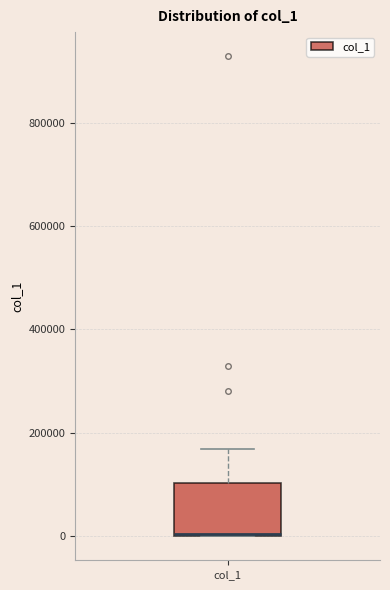

Read this box plot against the y-axis: the position of the median line, the range covered by the box, and the ends of both whiskers. The values are not printed on the chart, so give them approximately, as read against the axis.

median 0, box 0 to 100000, whiskers 0 to 160000